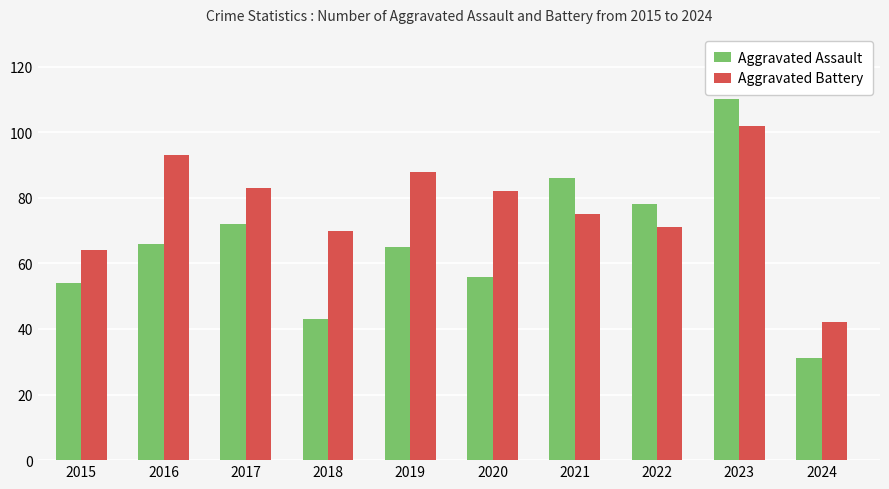

What is the sum of the Aggravated Battery values at 2022 and 2016?

164